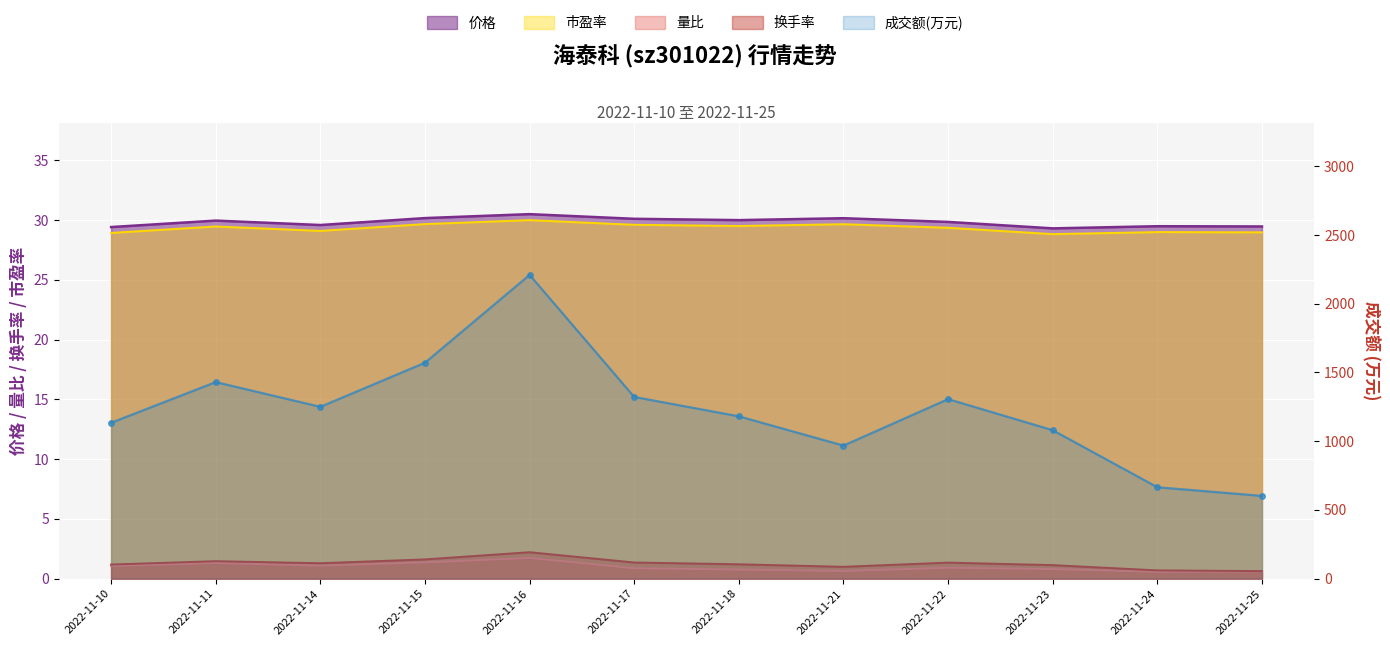

True or false: 市盈率 has more than 2 points higher than both neighbors.

True